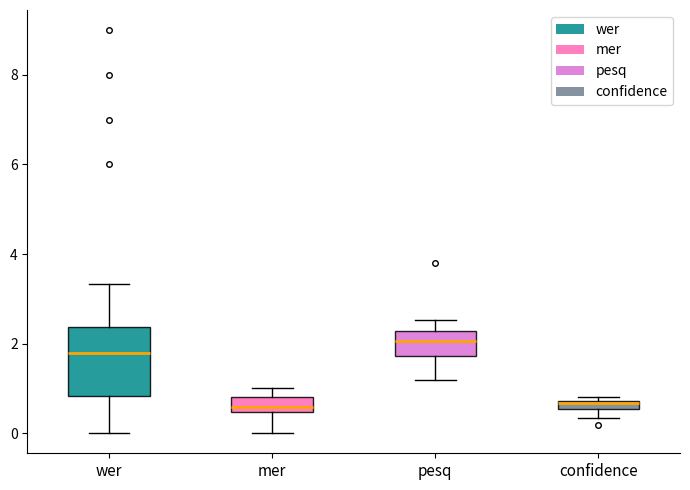

Which box is the tallest, from its lower edge to its upper edge?

wer